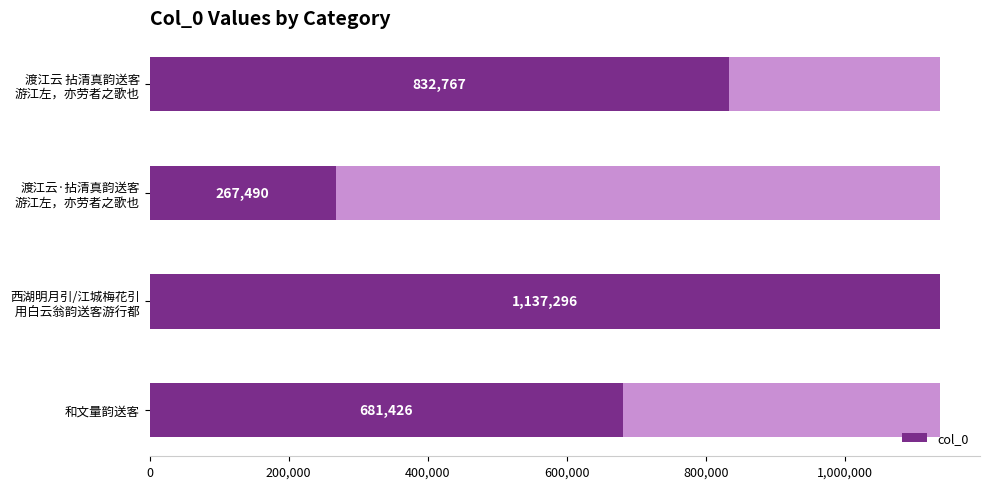

What is the sum of all values?

2918979